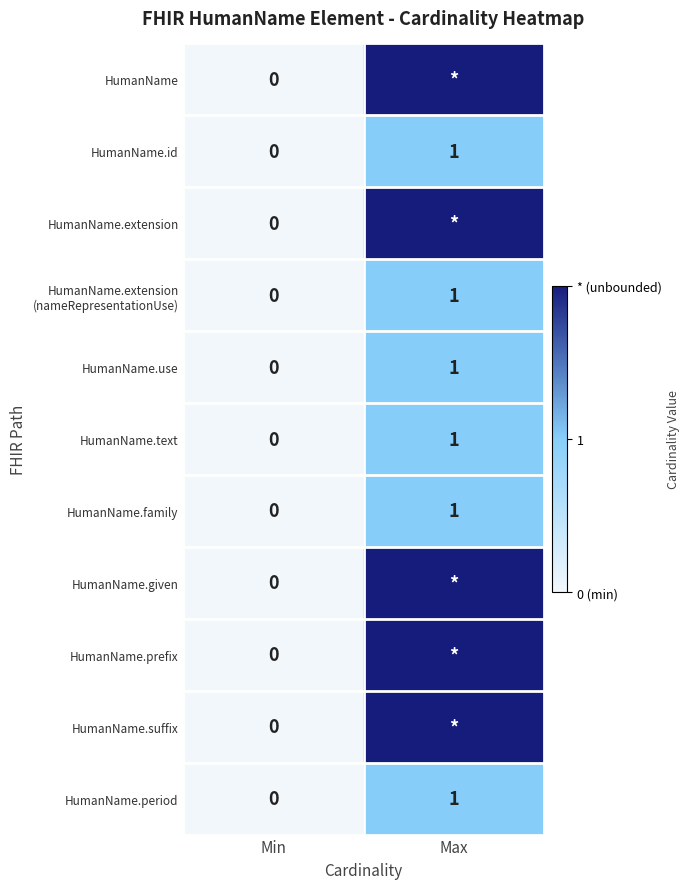

What is the sum of the HumanName.family values at Max and Min?

1